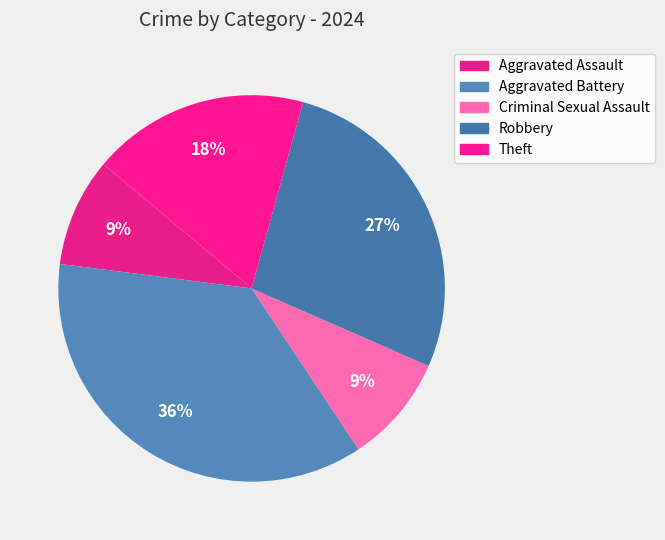

True or false: Criminal Sexual Assault accounts for 9% of the total.

True